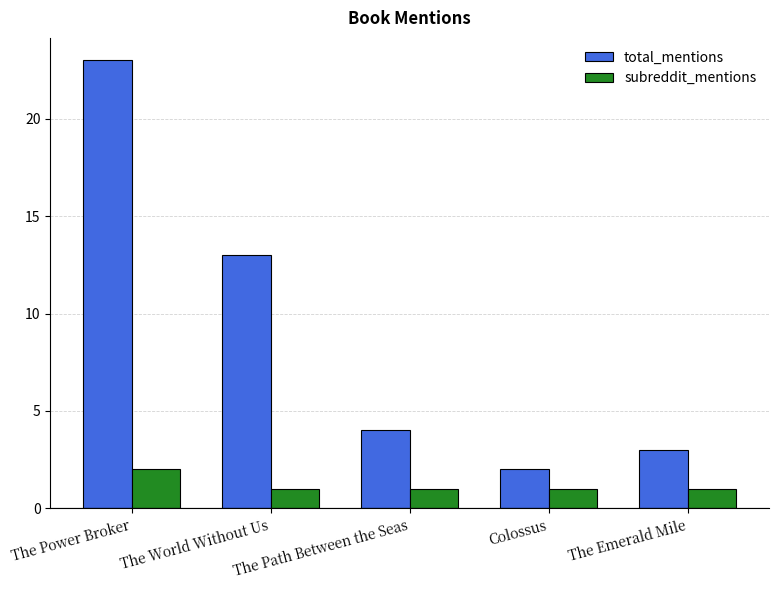

How many groups of bars are there?

5